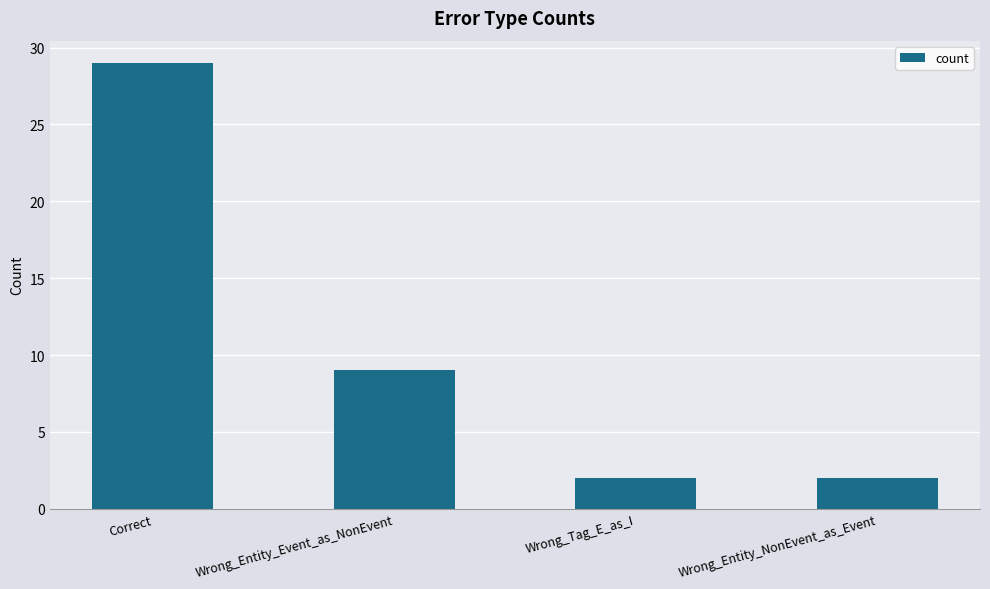

What is the greatest value displayed?

29